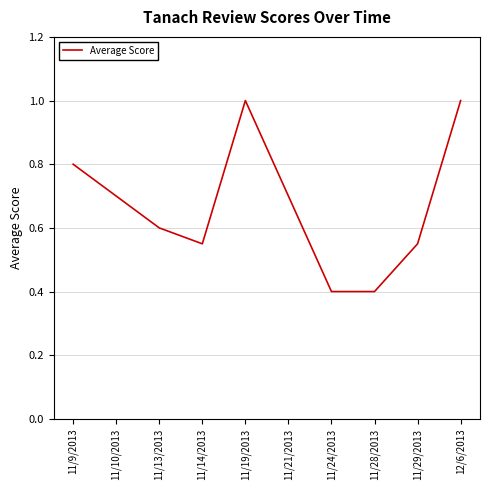

What is the maximum value shown in the chart?

1.0